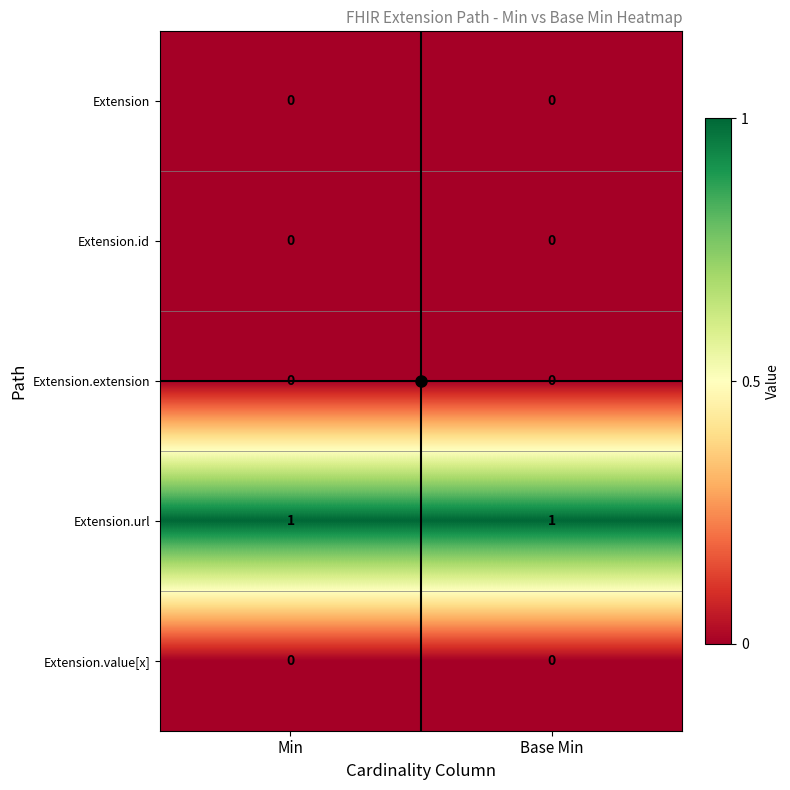

At how many categories does at least one series exceed 0?

2